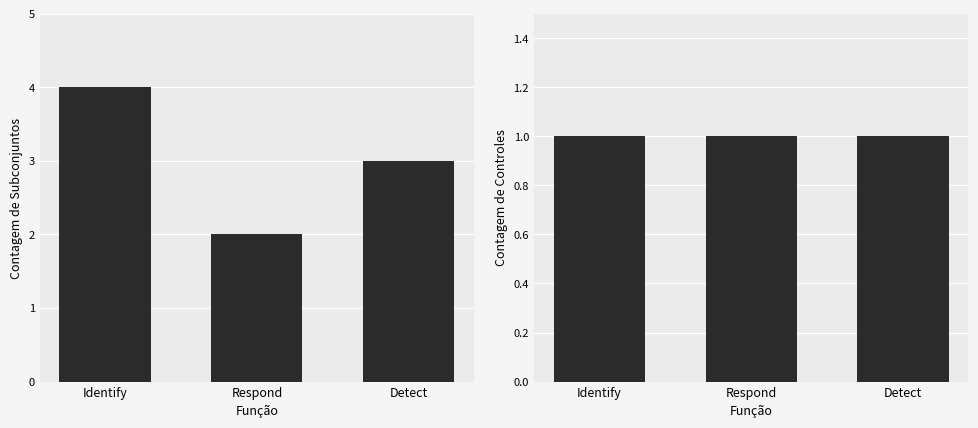

Which category has the lowest value in the Subconjuntos series?

Respond